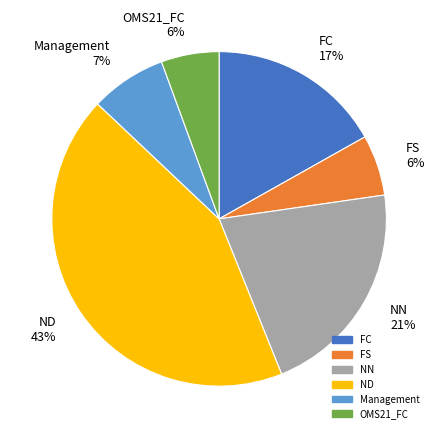

Do NN 21% and Management 7% together represent more than half of the pie?

No